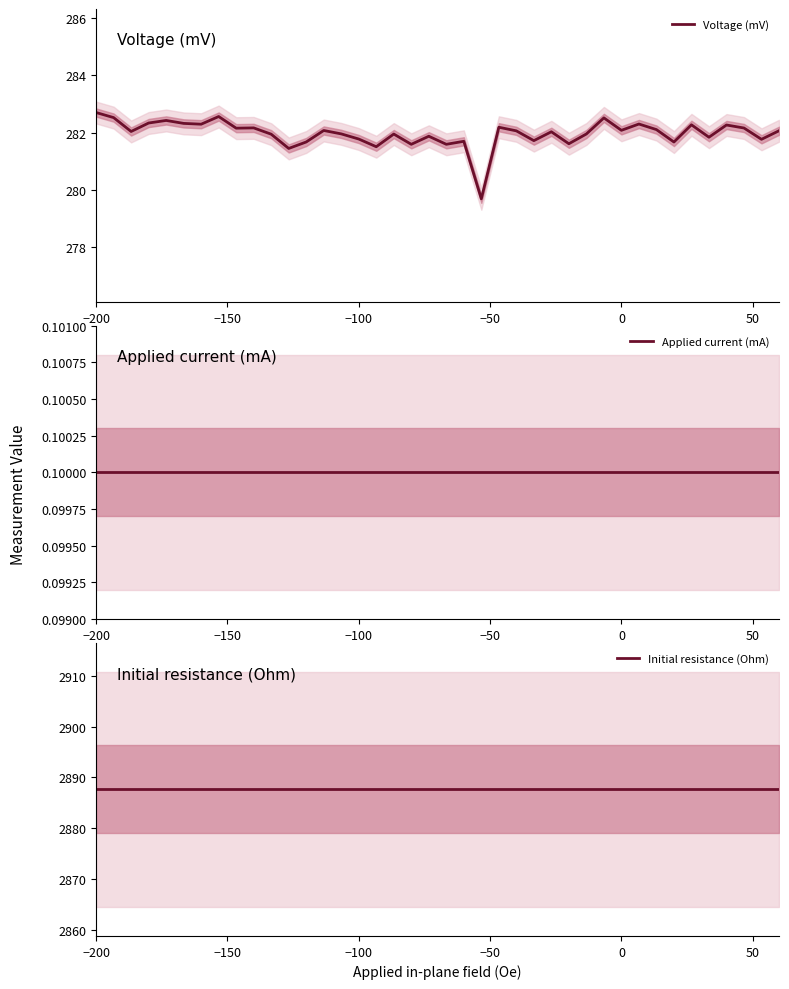

What position from the left is −100?

16